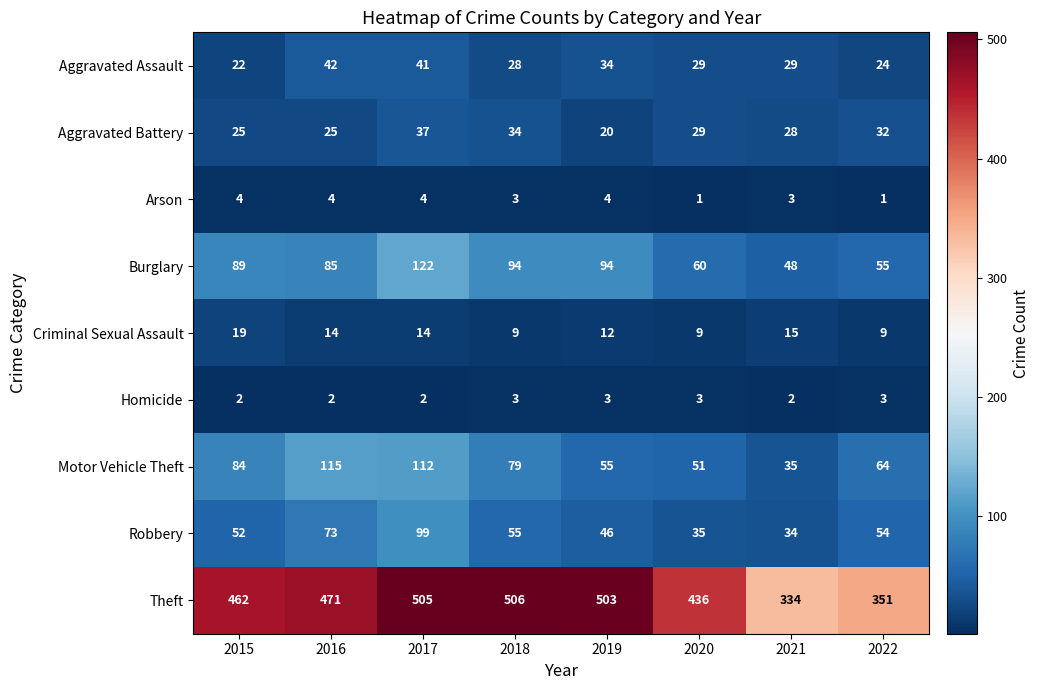

Rank the series by their maximum value, from lowest to highest.

Homicide, Arson, Criminal Sexual Assault, Aggravated Battery, Aggravated Assault, Robbery, Motor Vehicle Theft, Burglary, Theft